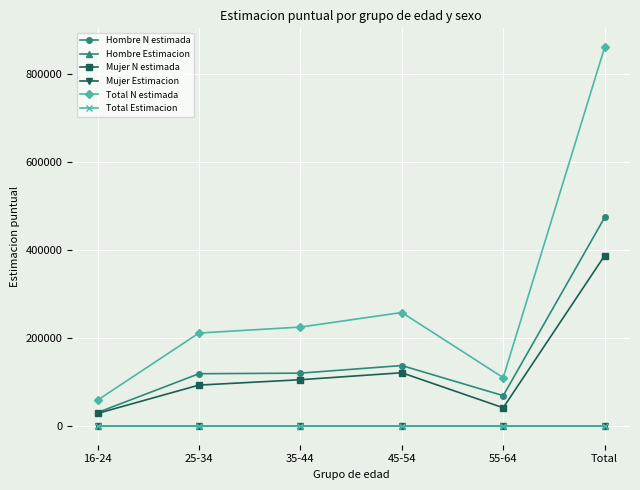

How many distinct data groups are displayed?

6